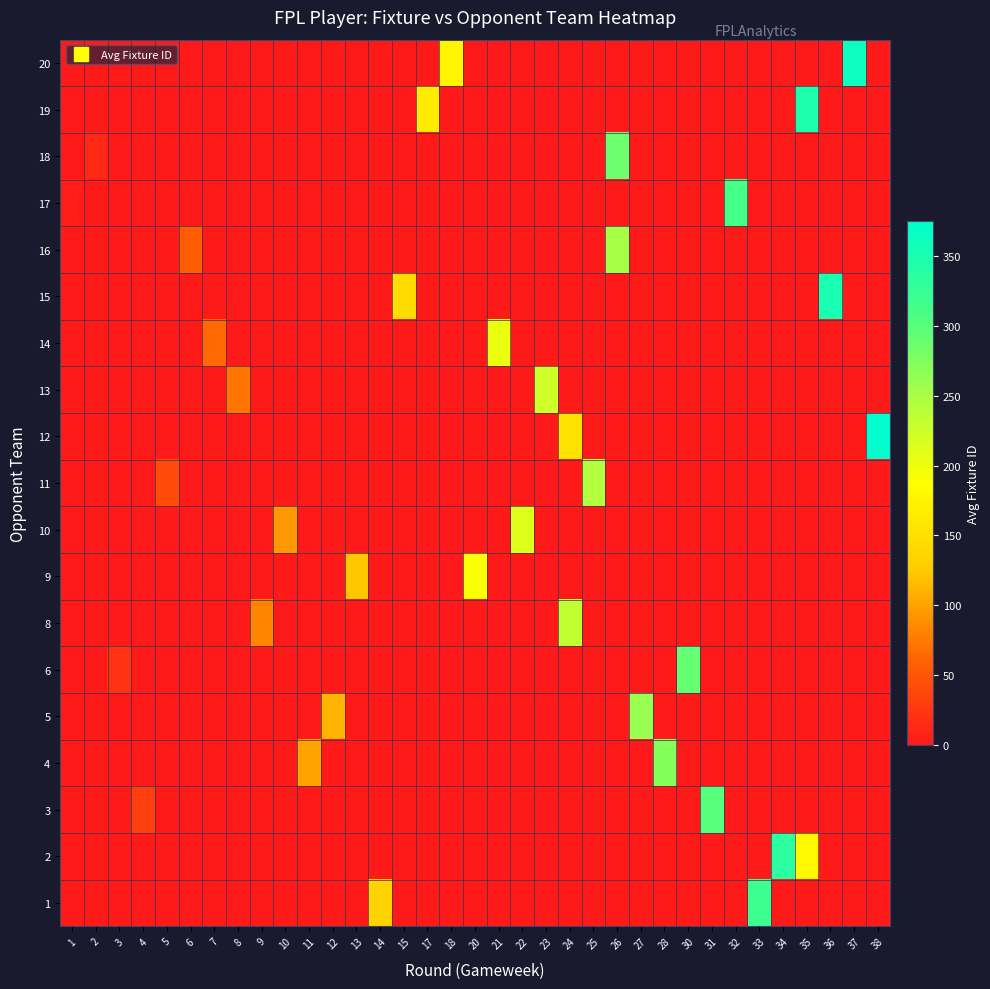

List the series in order of their peak value, lowest first.

row_7, row_12, row_8, row_11, row_6, row_9, row_14, row_4, row_3, row_16, row_5, row_2, row_15, row_0, row_1, row_17, row_13, row_18, row_10